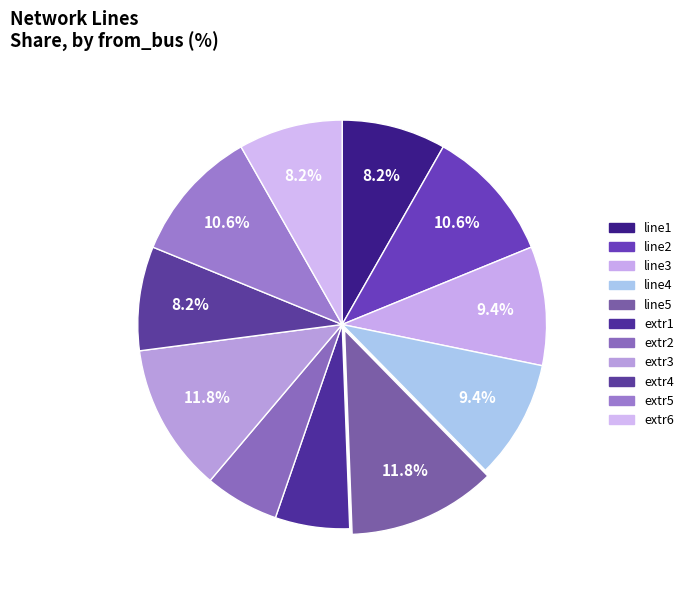

To the nearest percent, what portion does extr3 represent?

12%